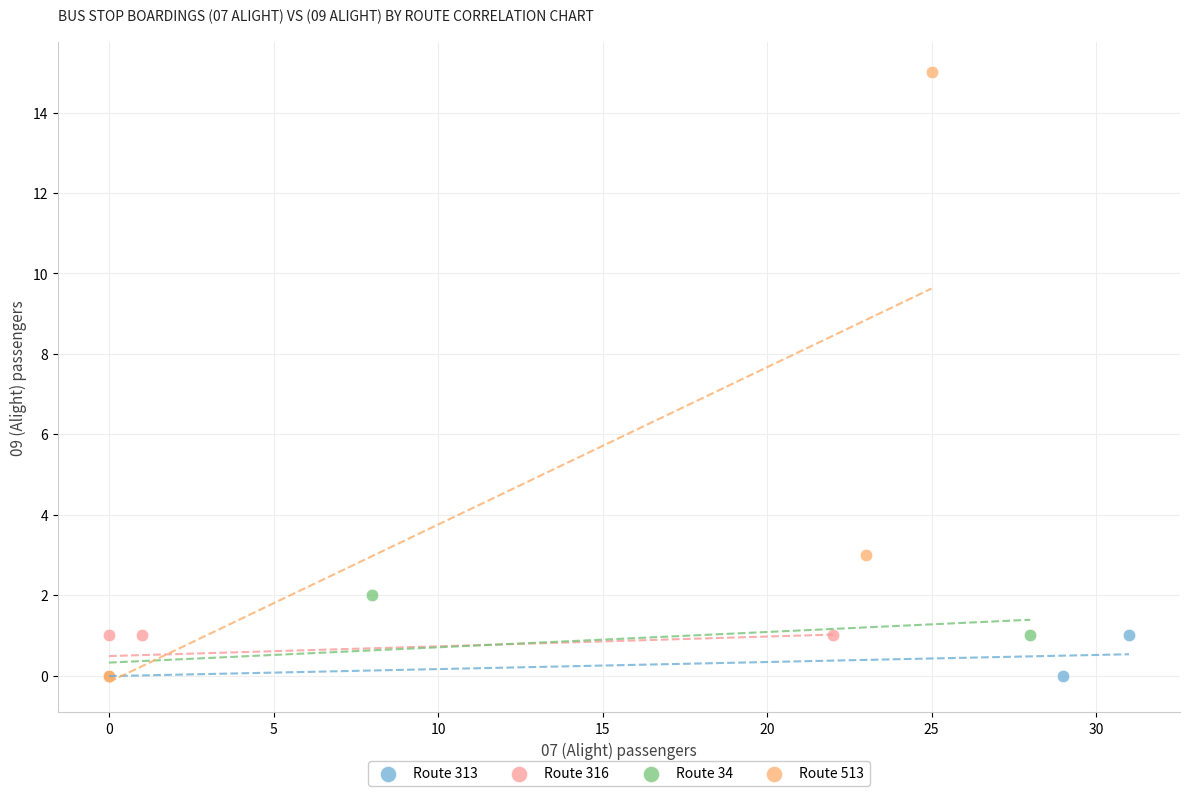

Which series has the widest spread of Y values?

Route 513